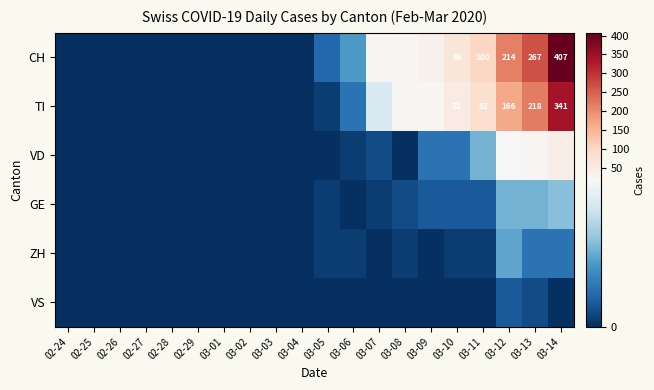

True or false: CH has a value of 214 at 03-12.

True